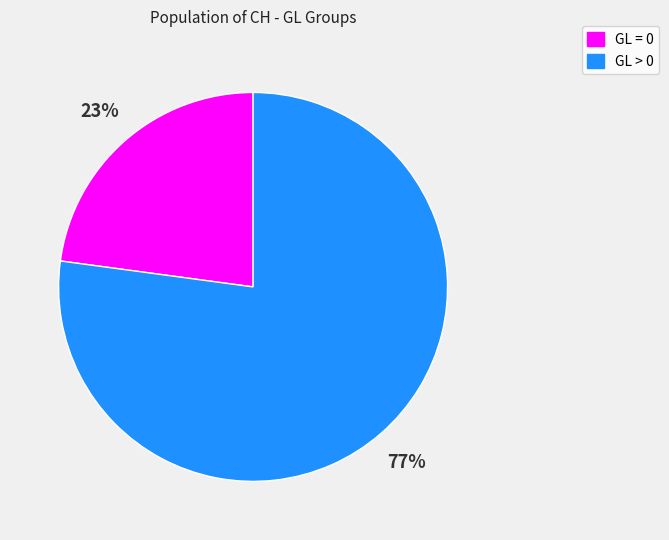

To the nearest percent, what is the difference between the largest and smallest slice percentages?

54%